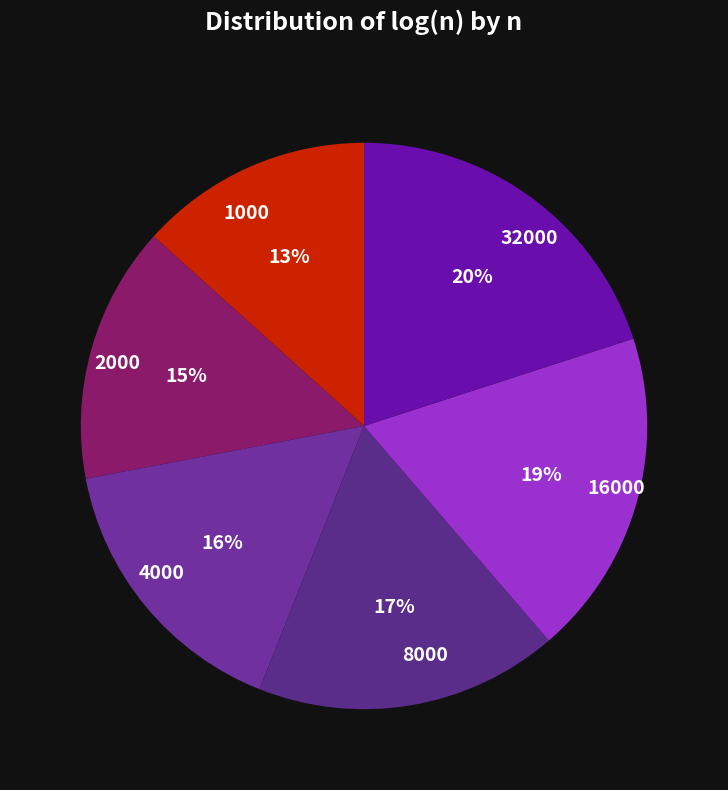

To the nearest percent, what portion does 2000 represent?

15%